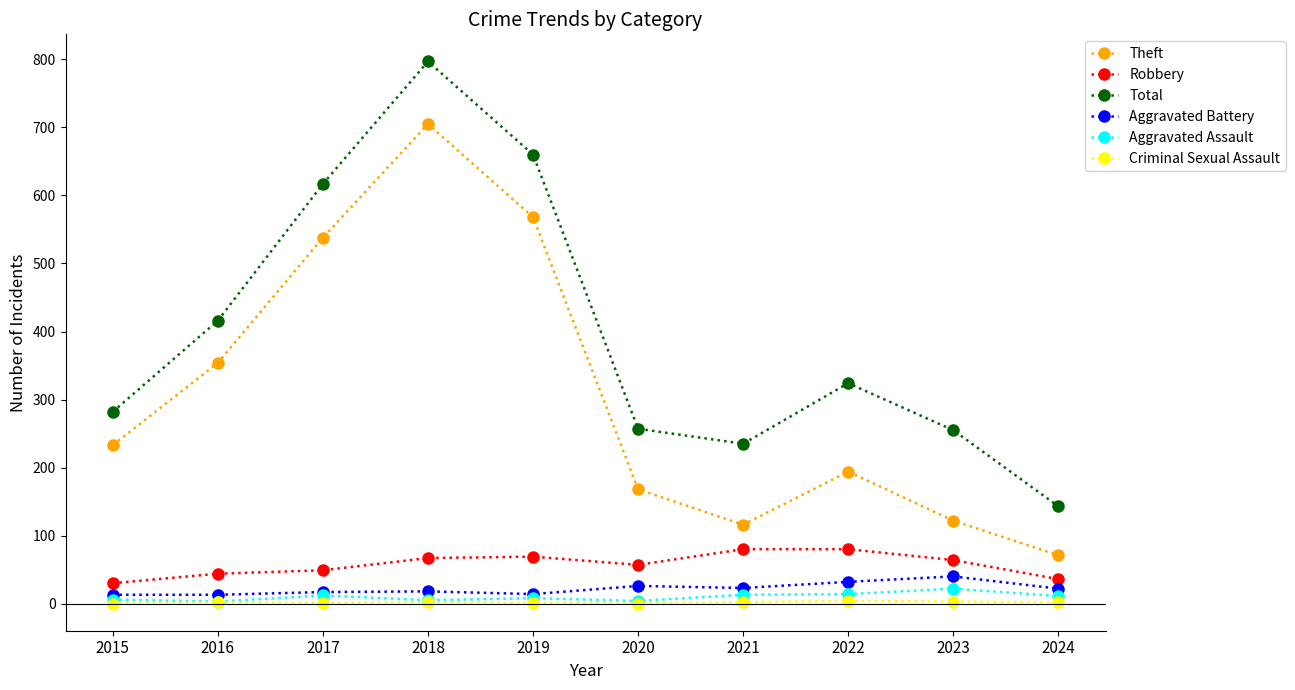

At which category is the sum across all series the highest?

2018